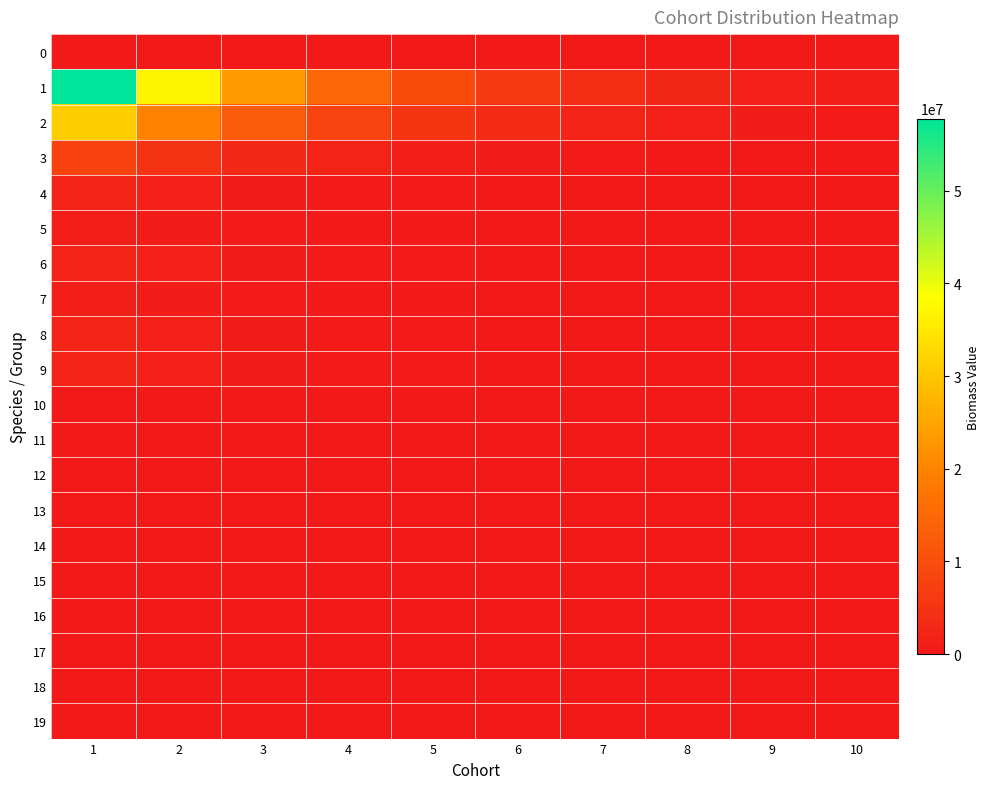

What is the greatest value displayed?

57783430.6